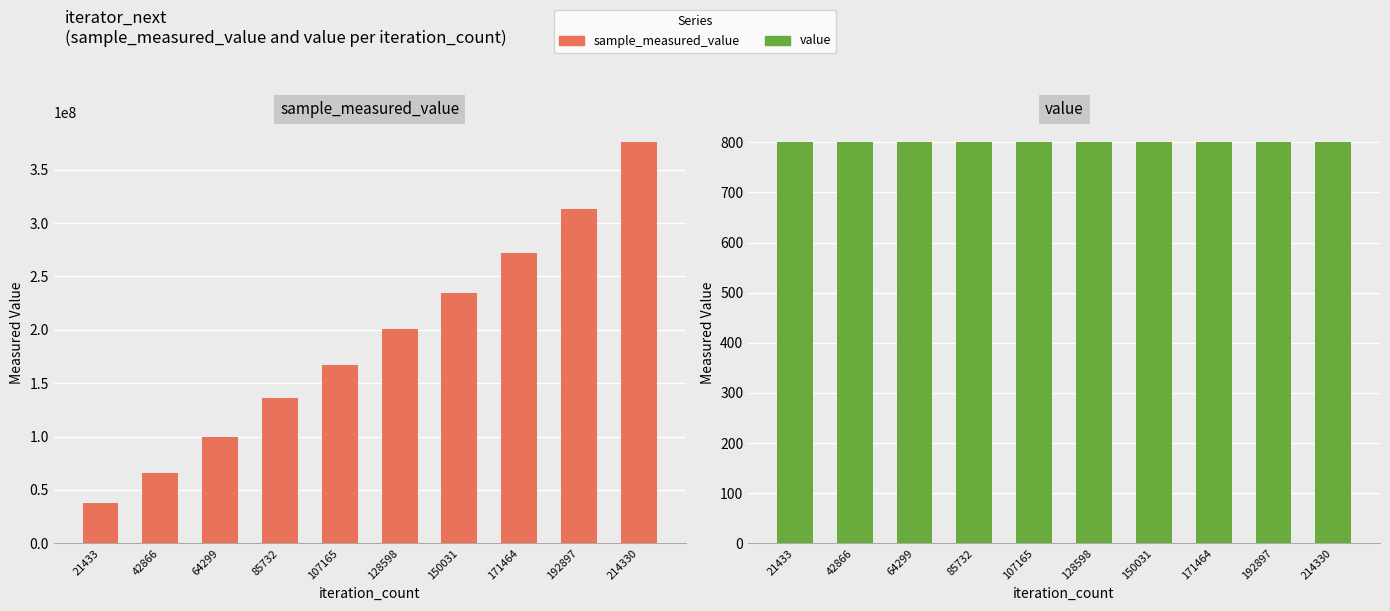

Which label corresponds to the smallest value in the chart?

21433